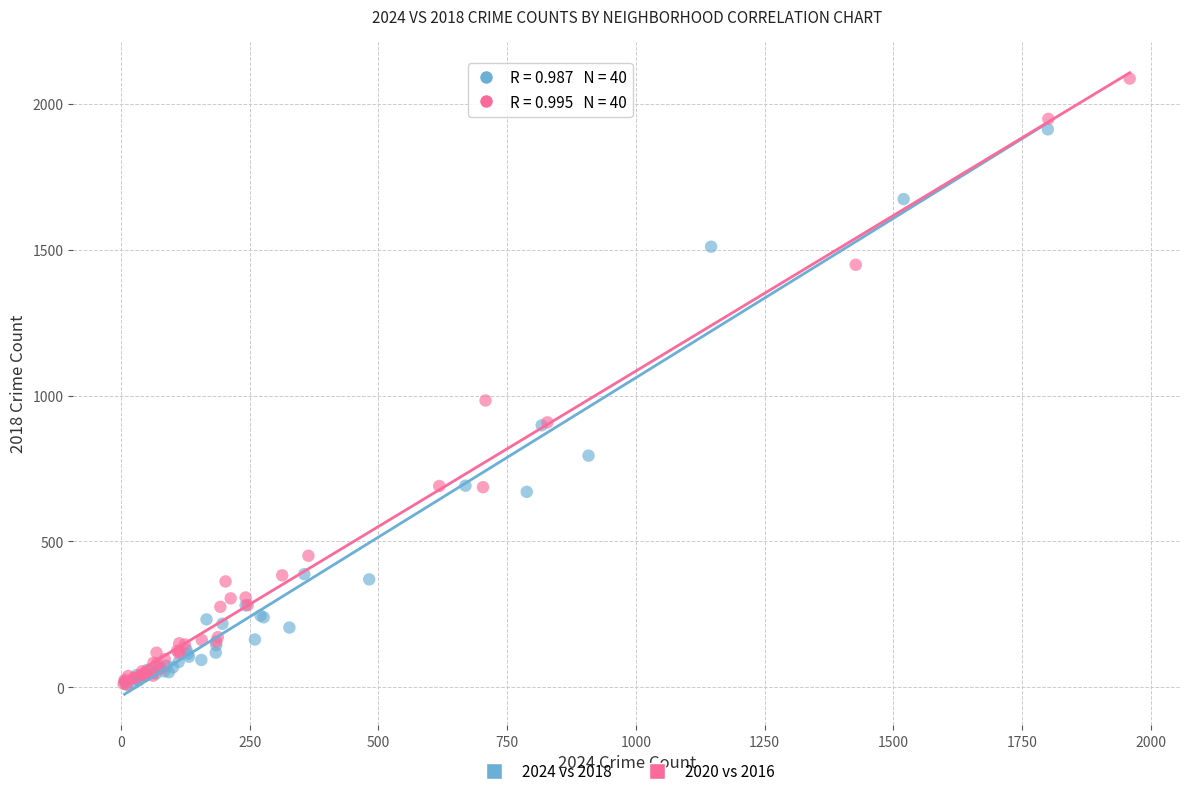

Which series has the largest Y range (max minus min)?

2020 vs 2016